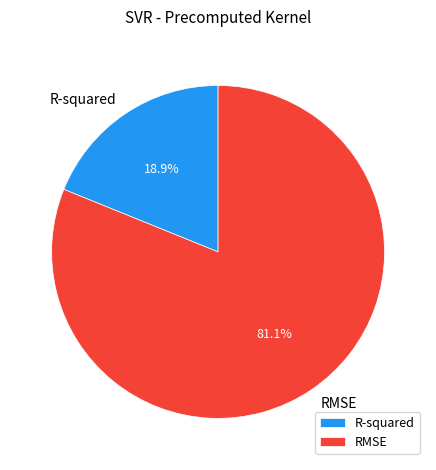

Does any single category account for the majority?

Yes